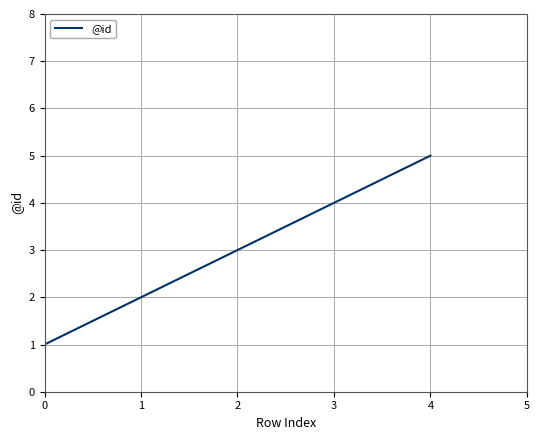

What is the minimum value shown in the chart?

1